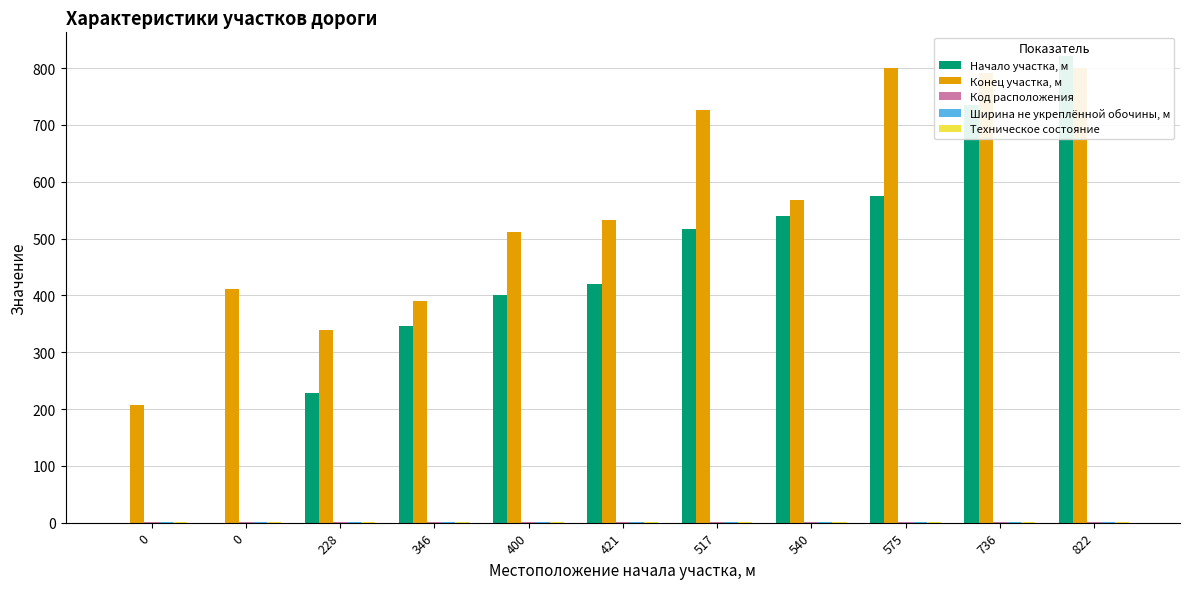

Where does the Конец участка, м series first go above 532?

517